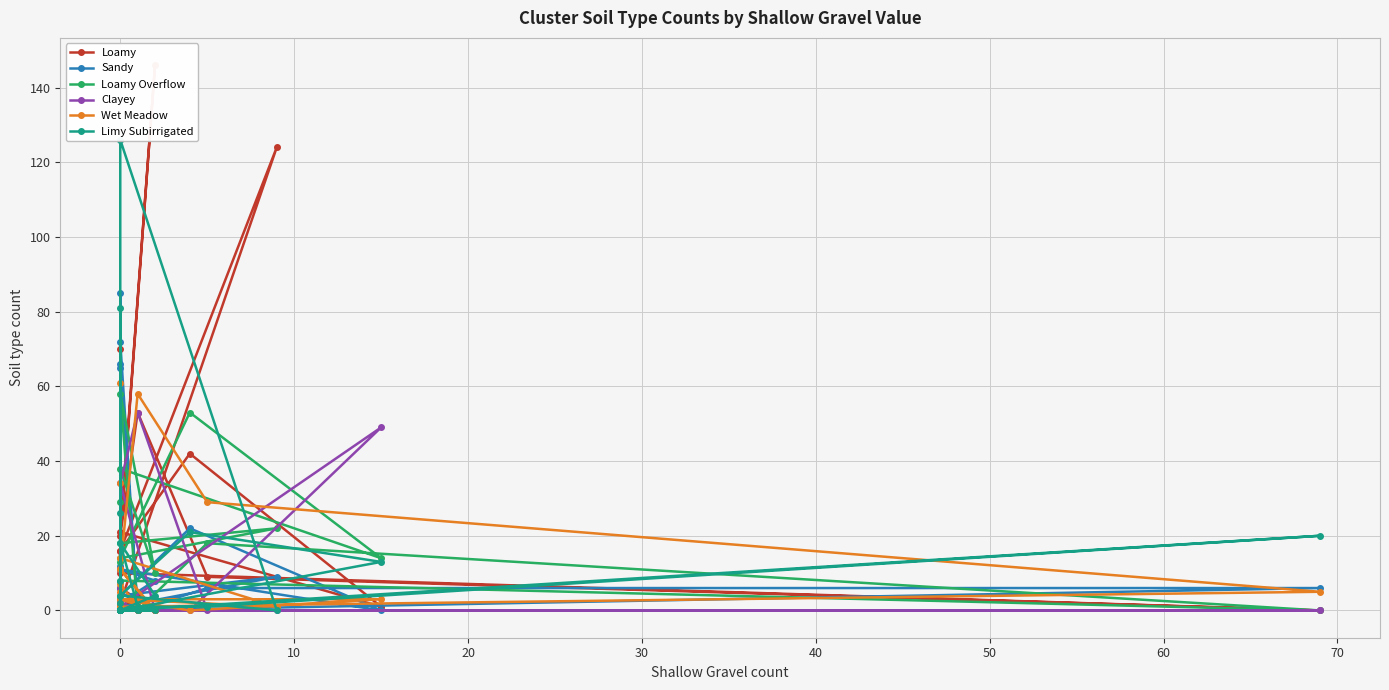

Rank the series at 0 from highest to lowest value.

Loamy, Loamy Overflow, Sandy, Clayey, Limy Subirrigated, Wet Meadow